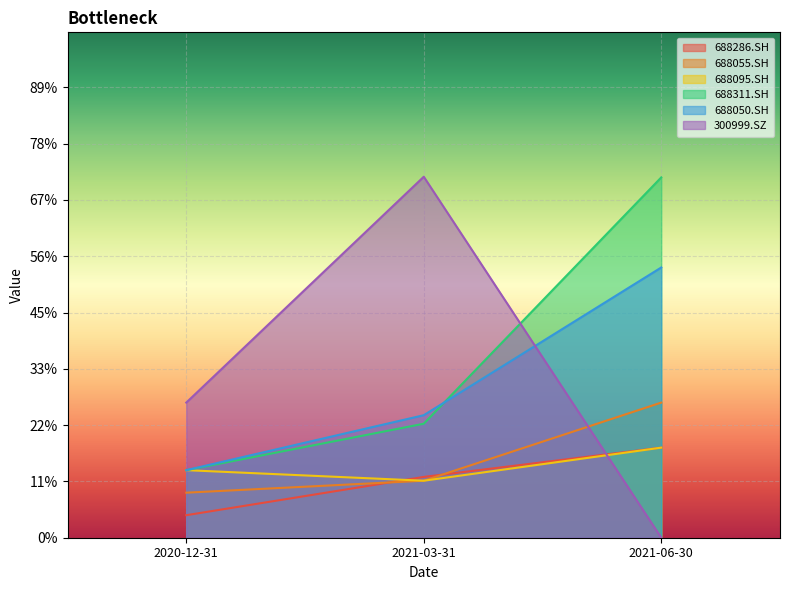

At which category is the sum across all series the highest?

2021-06-30